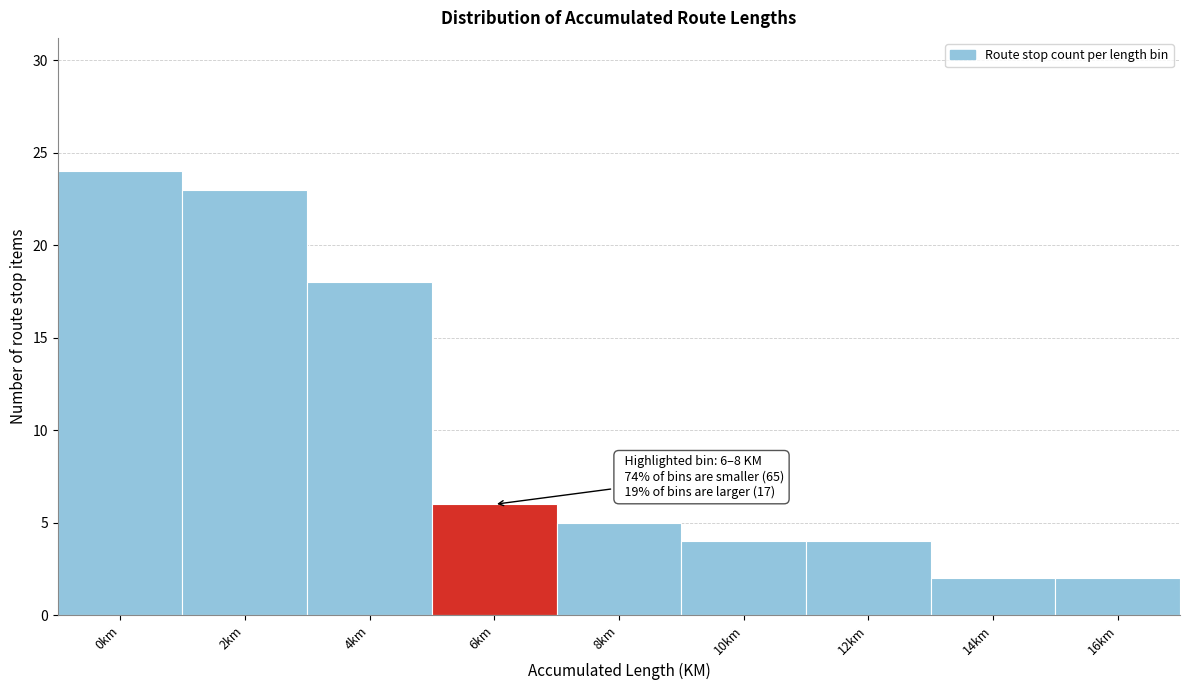

Reading right to left, list all the values displayed in this chart.

16km=2	14km=2	12km=4	10km=4	8km=5	6km=6	4km=18	2km=23	0km=24